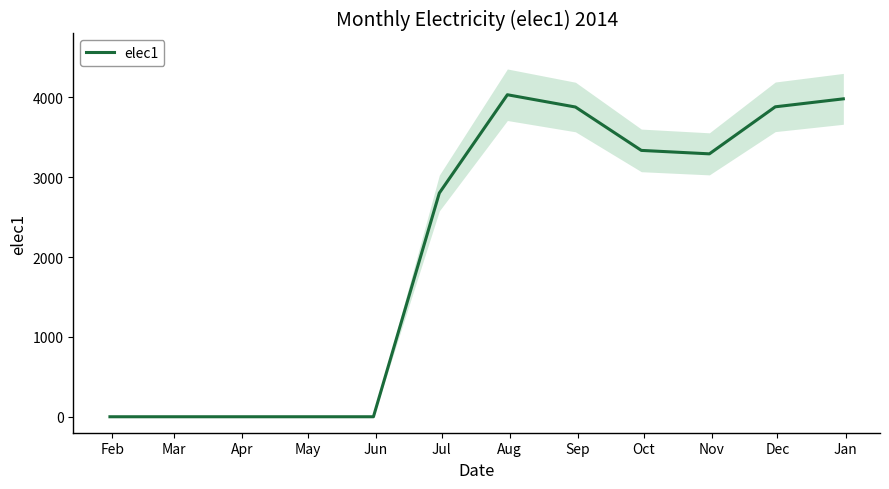

At which label is the value closest to 2016?

Jul